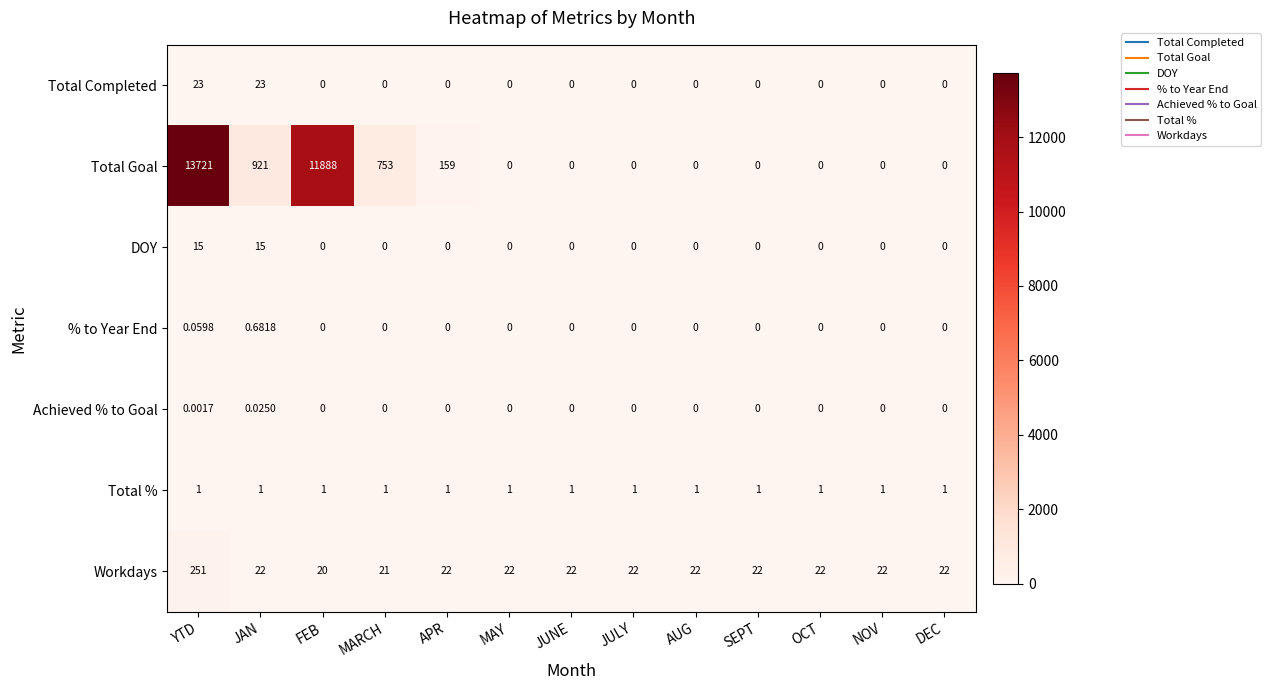

What is the greatest value displayed?

13721.0